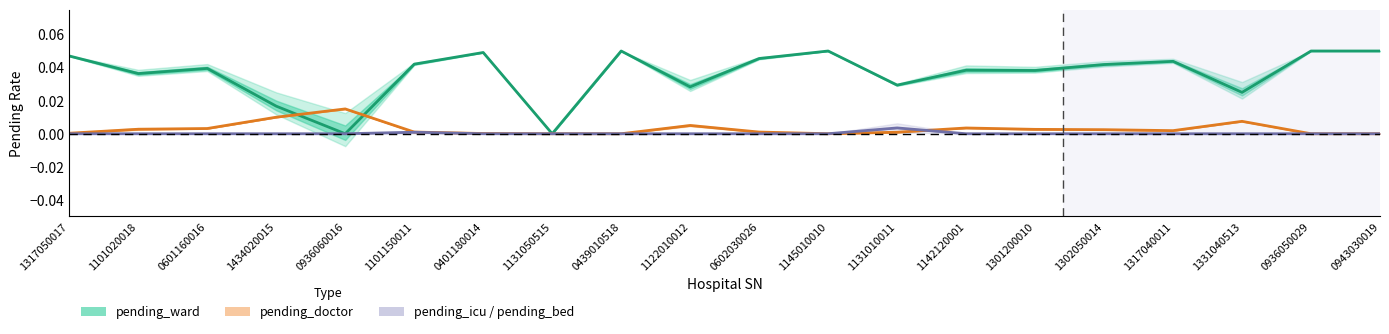

How many values in the pending_doctor series exceed 0?

15